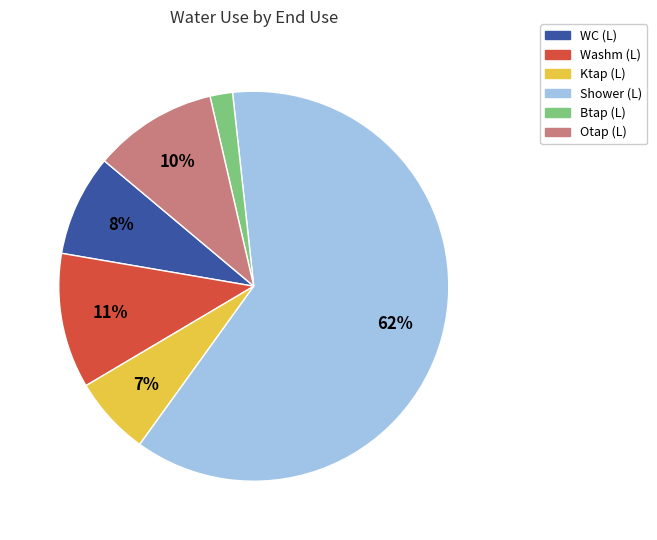

Is there a majority slice in this chart?

Yes